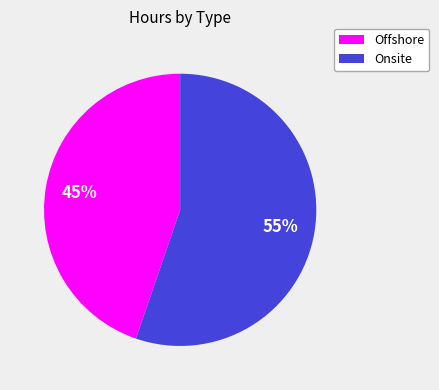

Does any single category account for the majority?

Yes